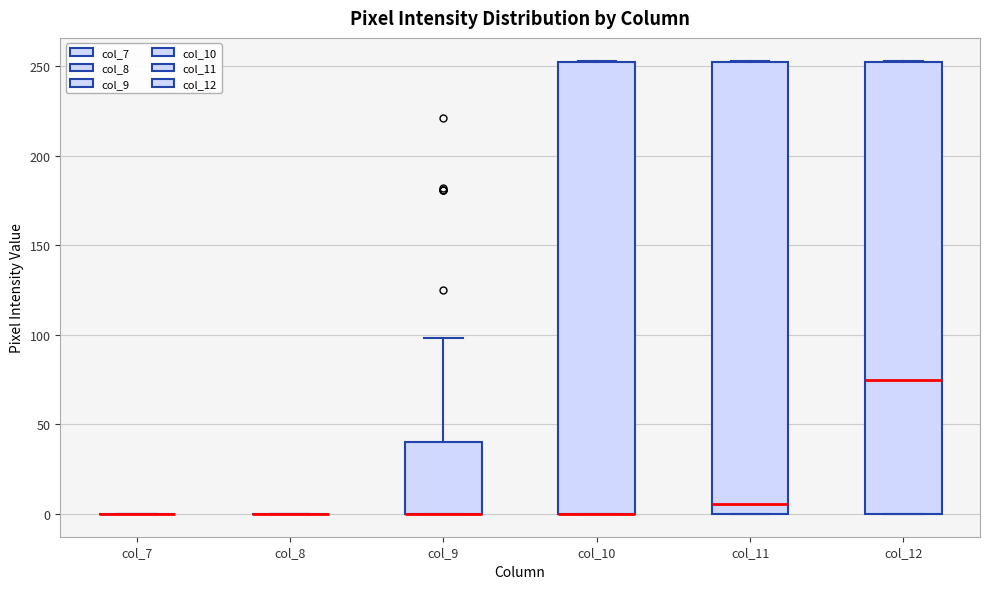

Reading left to right, read every box against the y-axis: the position of its median line, the range the box covers, and the ends of its whiskers. The values are not printed on the chart, so give them approximately, as read against the axis.

col_7: box collapsed to a line at 0, whiskers 0 to 0
col_8: box collapsed to a line at 0, whiskers 0 to 0
col_9: median 0 (drawn on the box's lower edge), box 0 to 40, whiskers 0 to 100
col_10: median 0 (drawn on the box's lower edge), box 0 to 250, whiskers 0 to 255
col_11: median 5, box 0 to 250, whiskers 0 to 255
col_12: median 75, box 0 to 250, whiskers 0 to 255